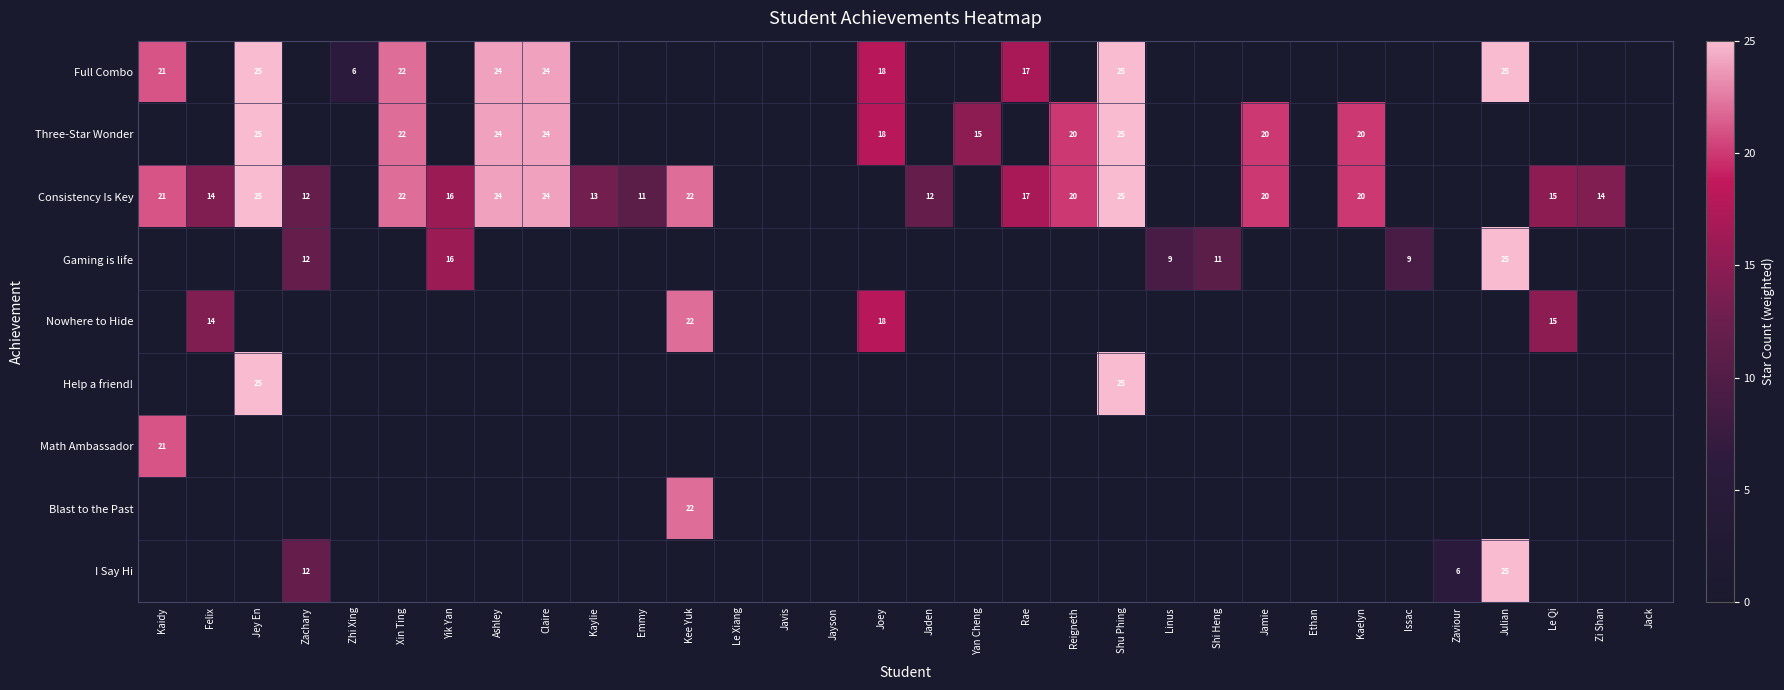

Is it true that Consistency Is Key equals 28 at Rae?

False